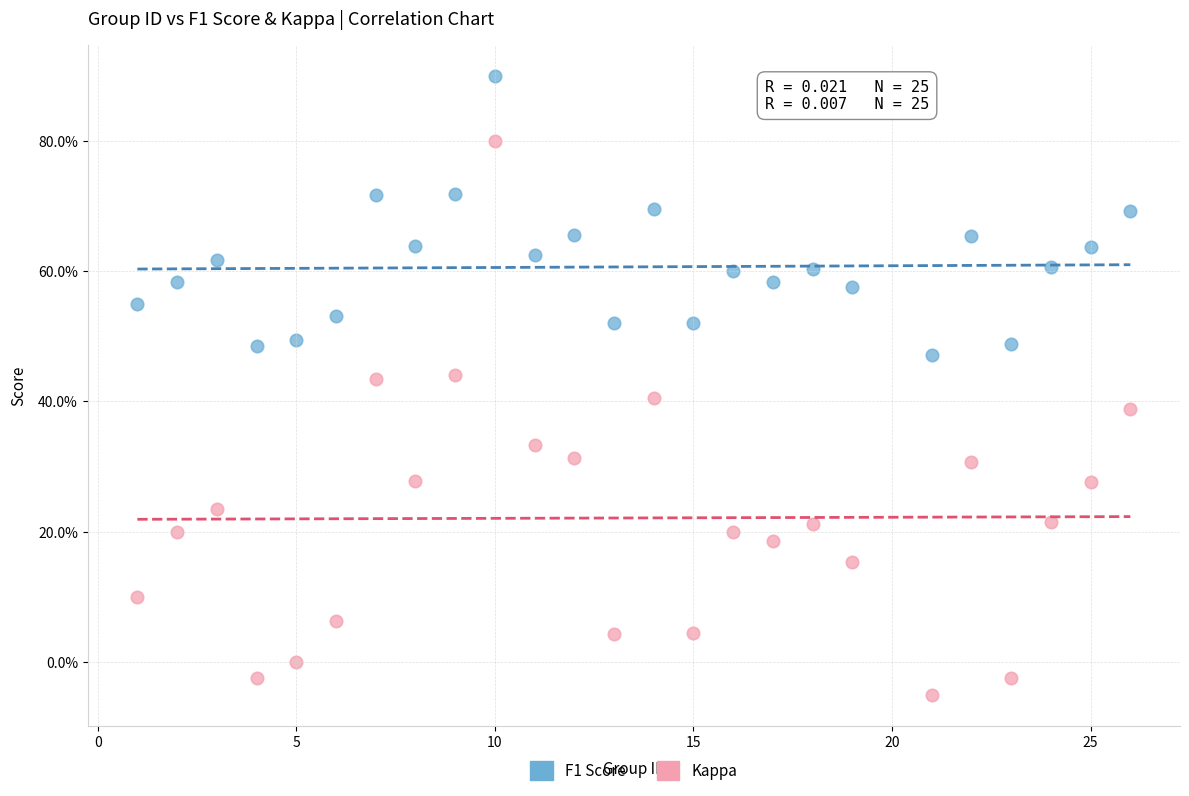

Which series reaches the maximum Y coordinate?

F1 Score